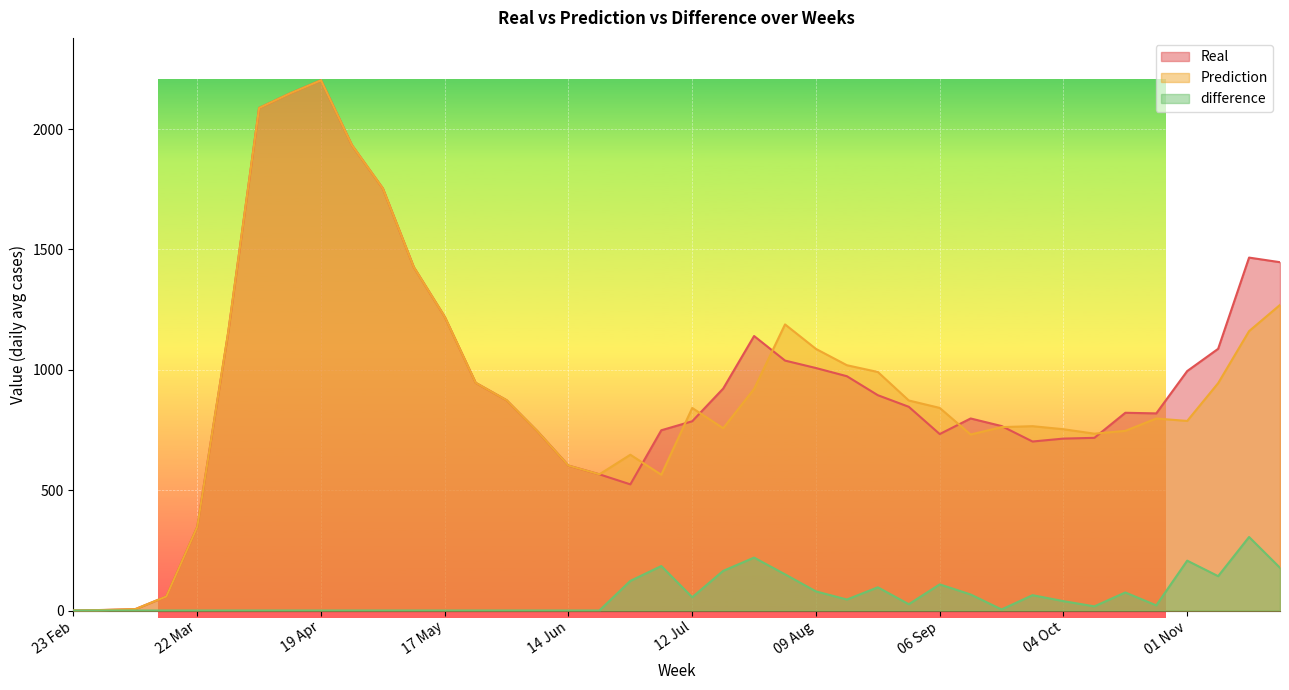

True or false: difference and Real intersect in this chart.

False